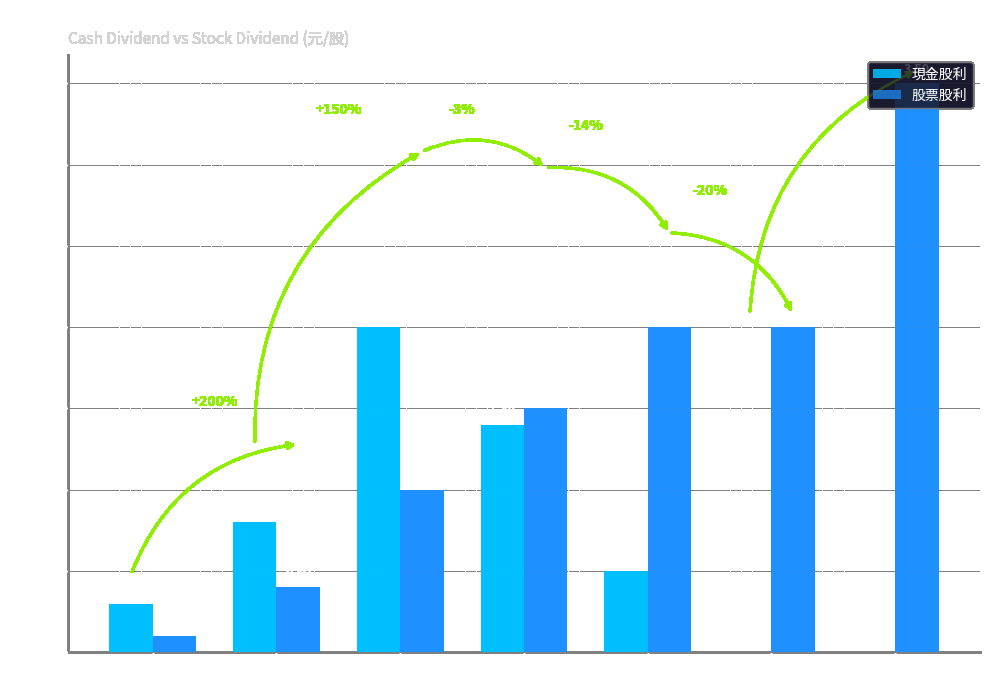

Between 2007 and 2005, which series saw the biggest shift?

現金股利